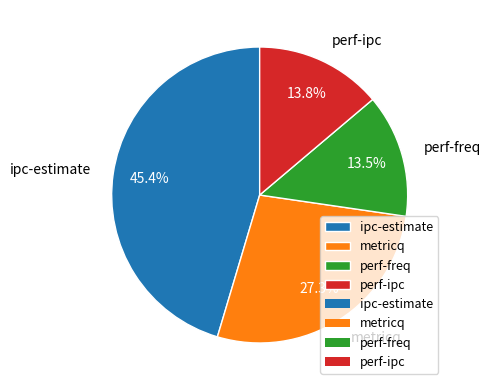

Do perf-ipc and perf-freq together represent more than half of the pie?

No